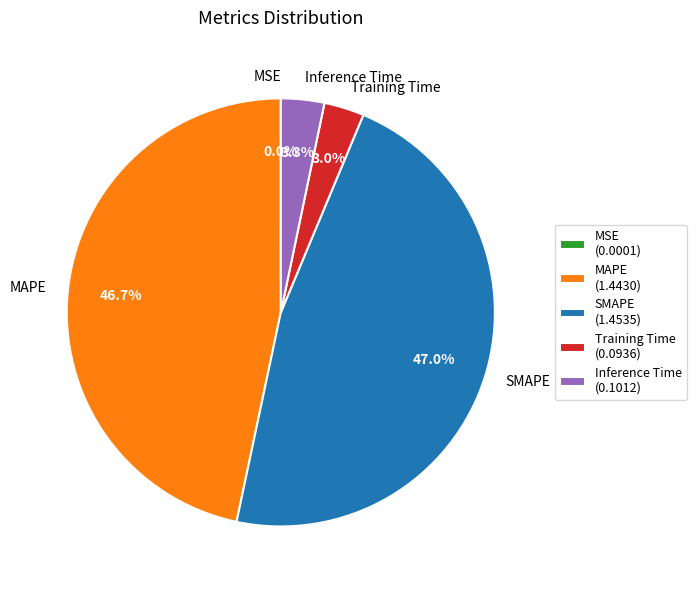

What percentage is NOT represented by MAPE?

53.3%